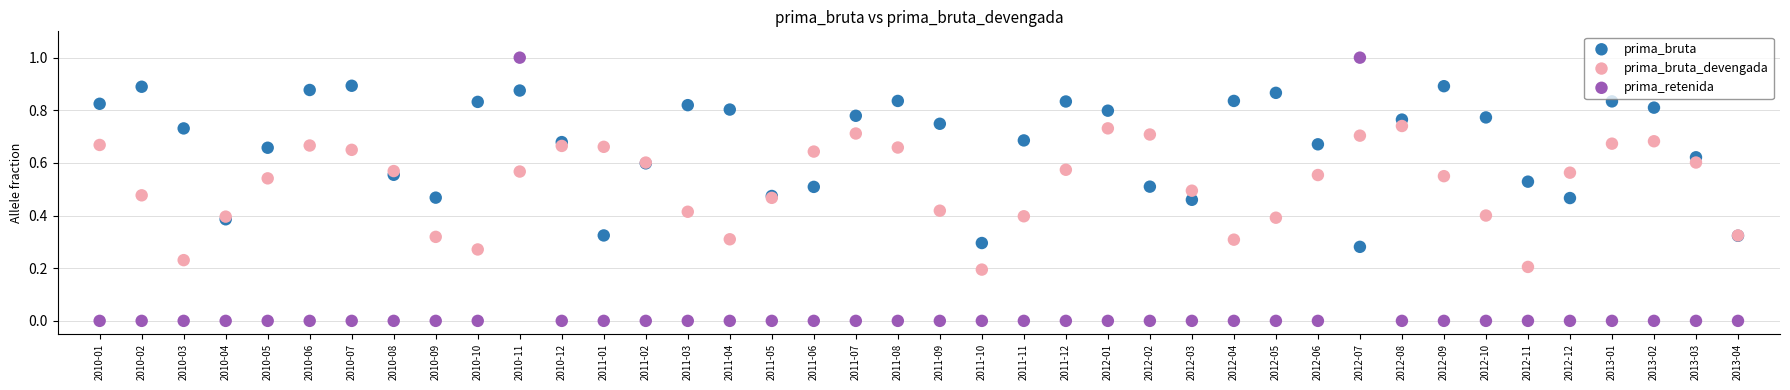

Which series reaches the maximum Y coordinate?

prima_retenida